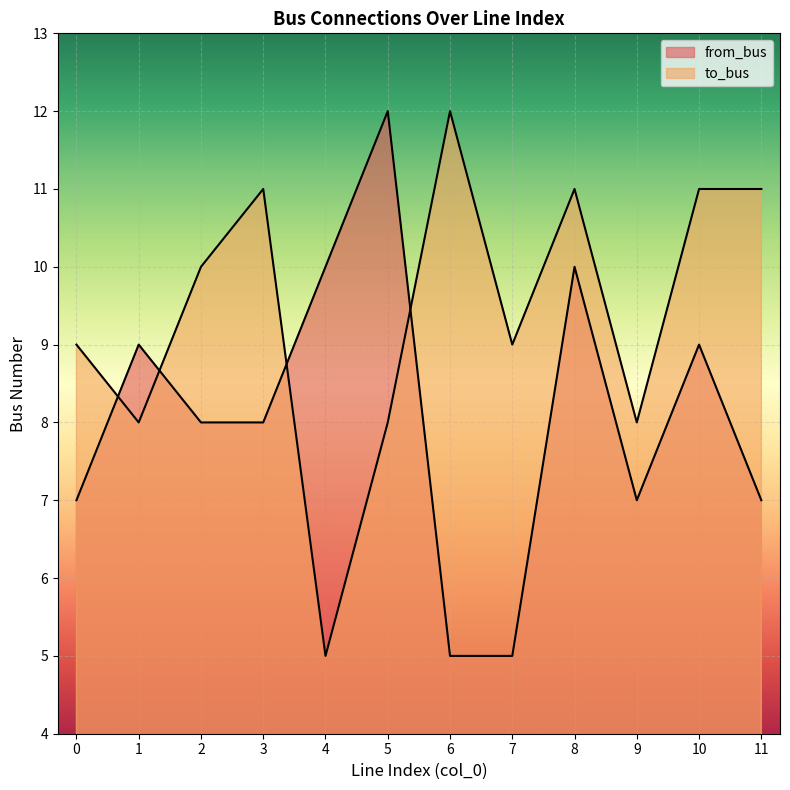

What is the lowest value of the to_bus series?

5